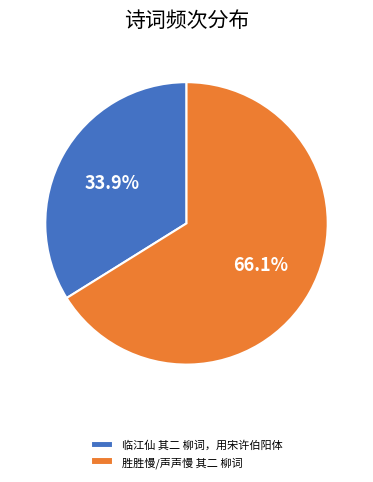

Is 胜胜慢/声声慢 其二 柳词 the majority of the pie?

Yes